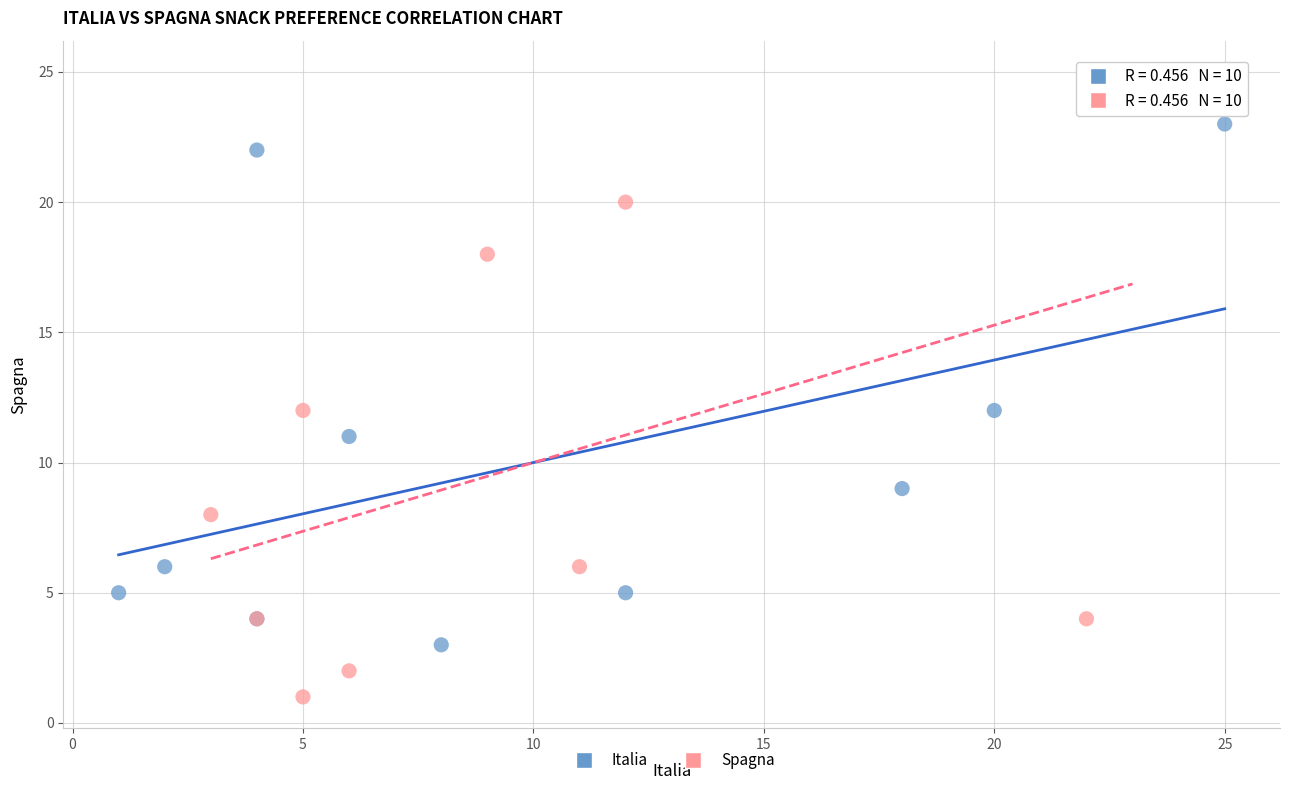

What are all the series names shown in the legend?

Italia, Spagna